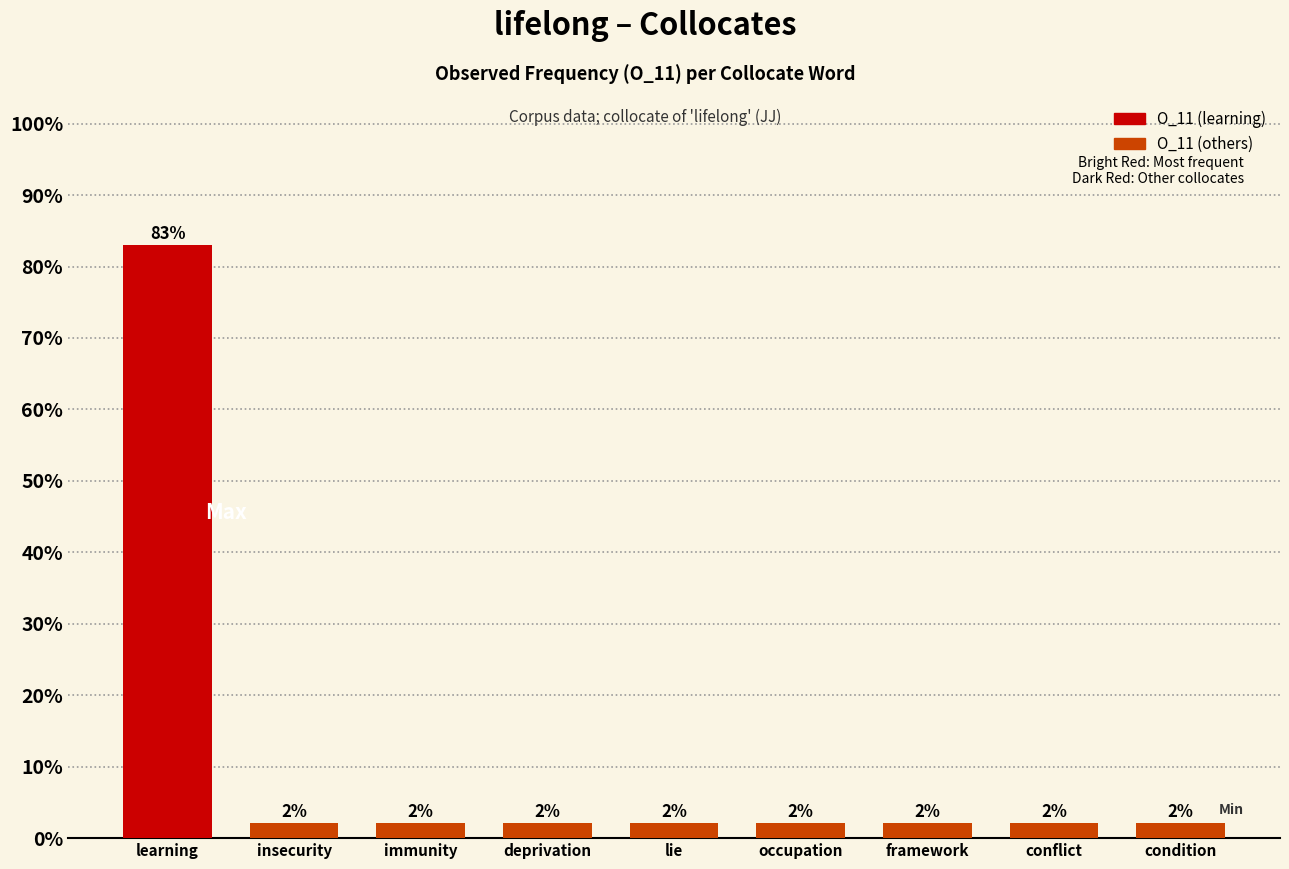

Between lie and framework, which is larger?

lie